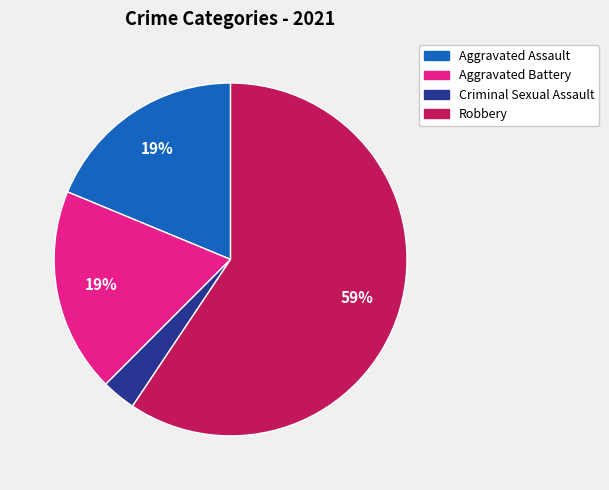

Which category has the smallest portion of the pie?

Criminal Sexual Assault